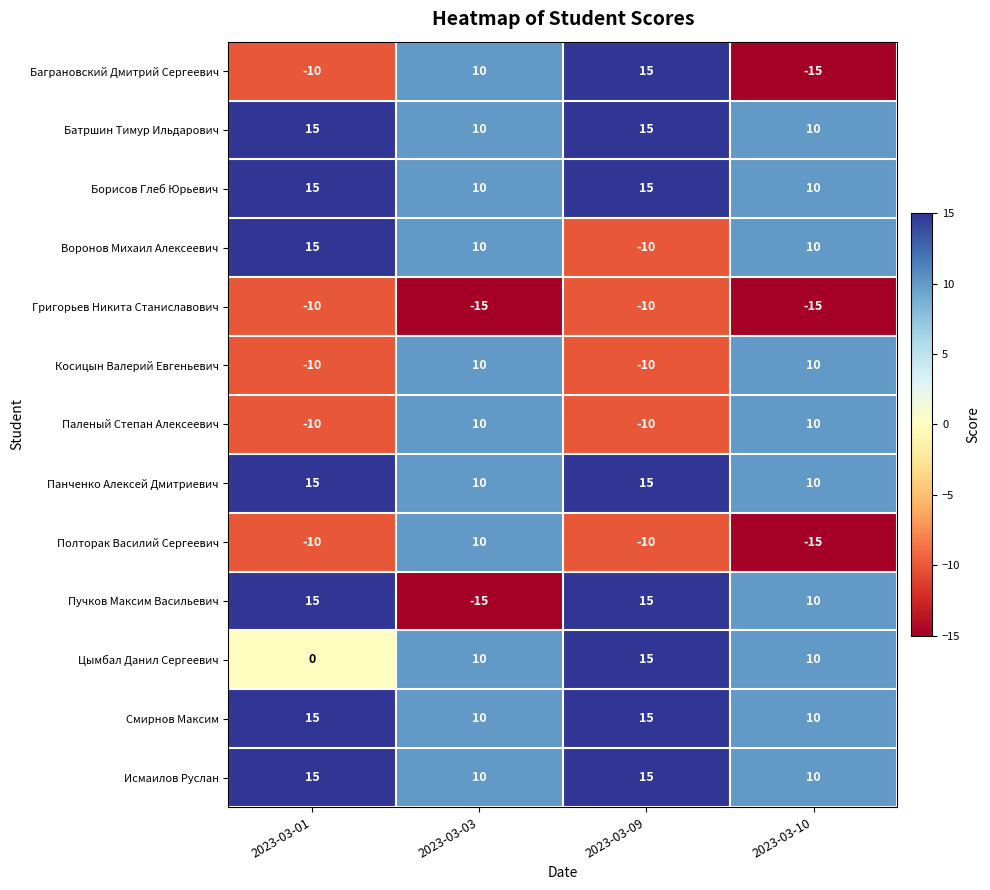

What is the greatest value displayed?

15